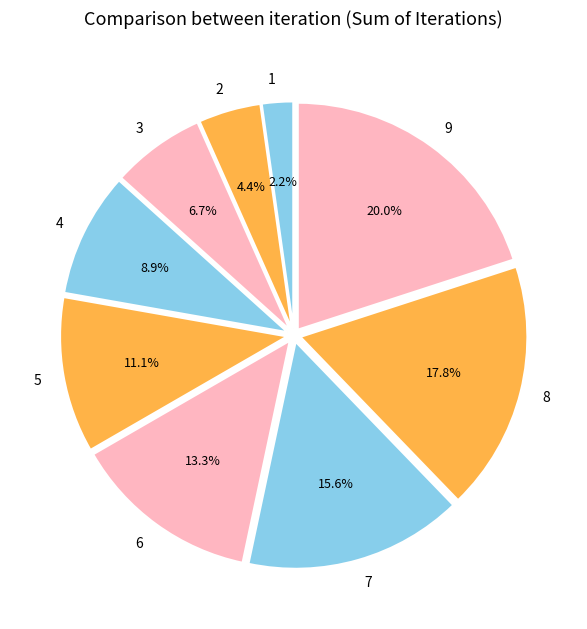

Which has a higher value, 6 or 8?

8